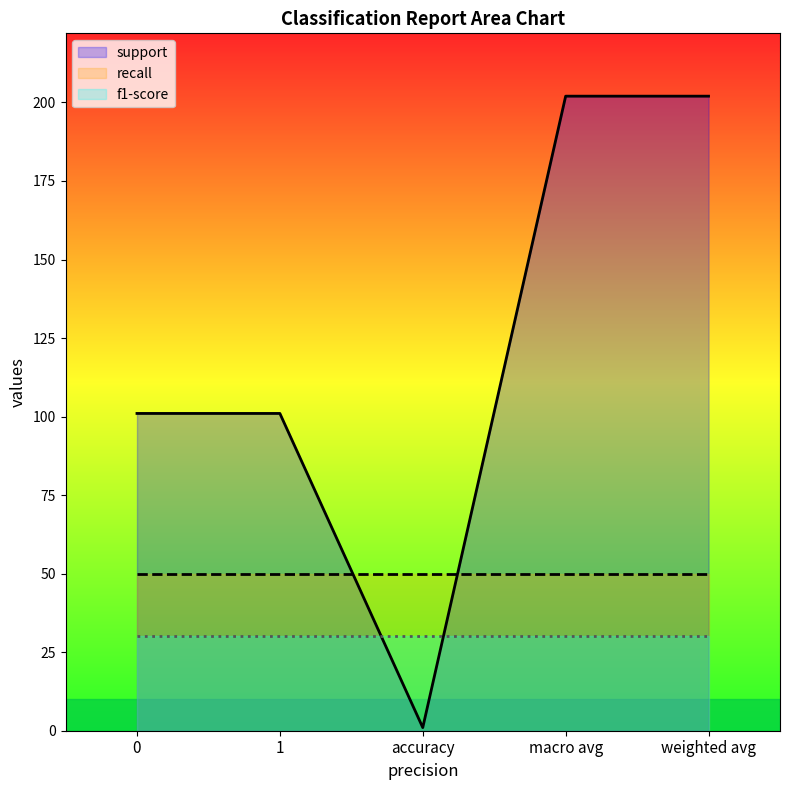

Which series has the largest total across all categories?

support